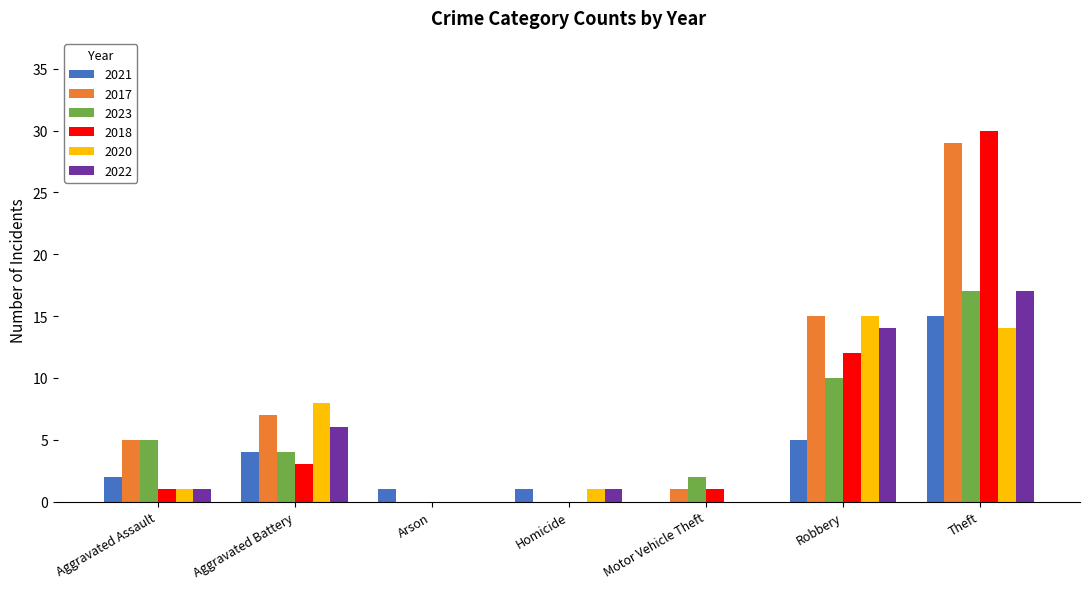

Are the bars horizontal?

No